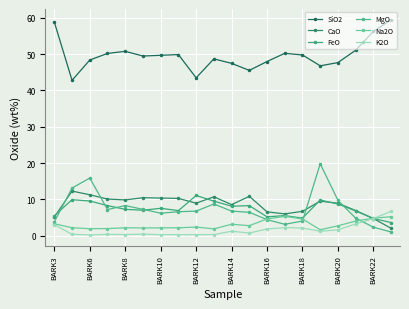

Does the chart display data point markers on the line(s)?

Yes